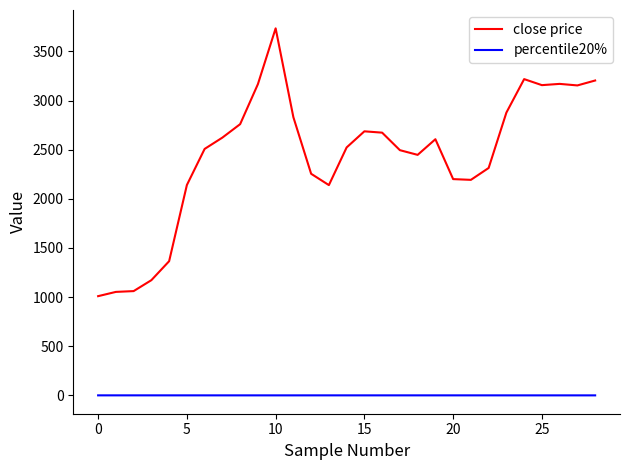

Count the number of data series in this chart.

2